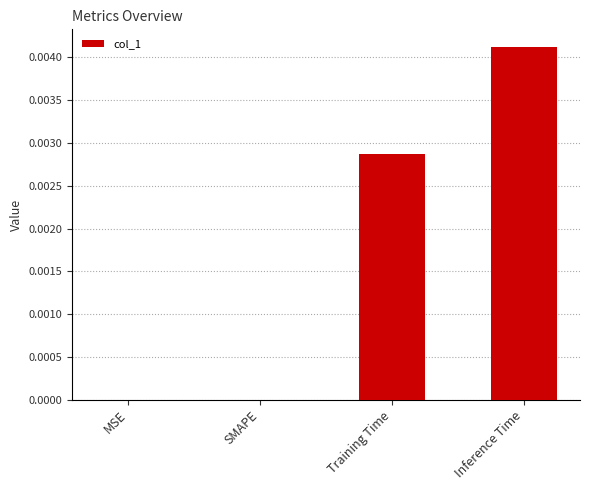

Which has a higher value, Inference Time or SMAPE?

Inference Time